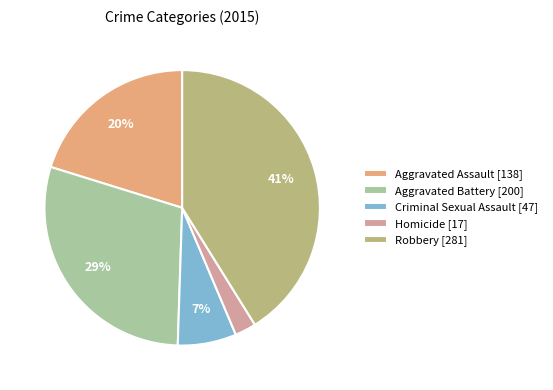

The Aggravated Battery slice represents 39% of the pie. True or false?

False